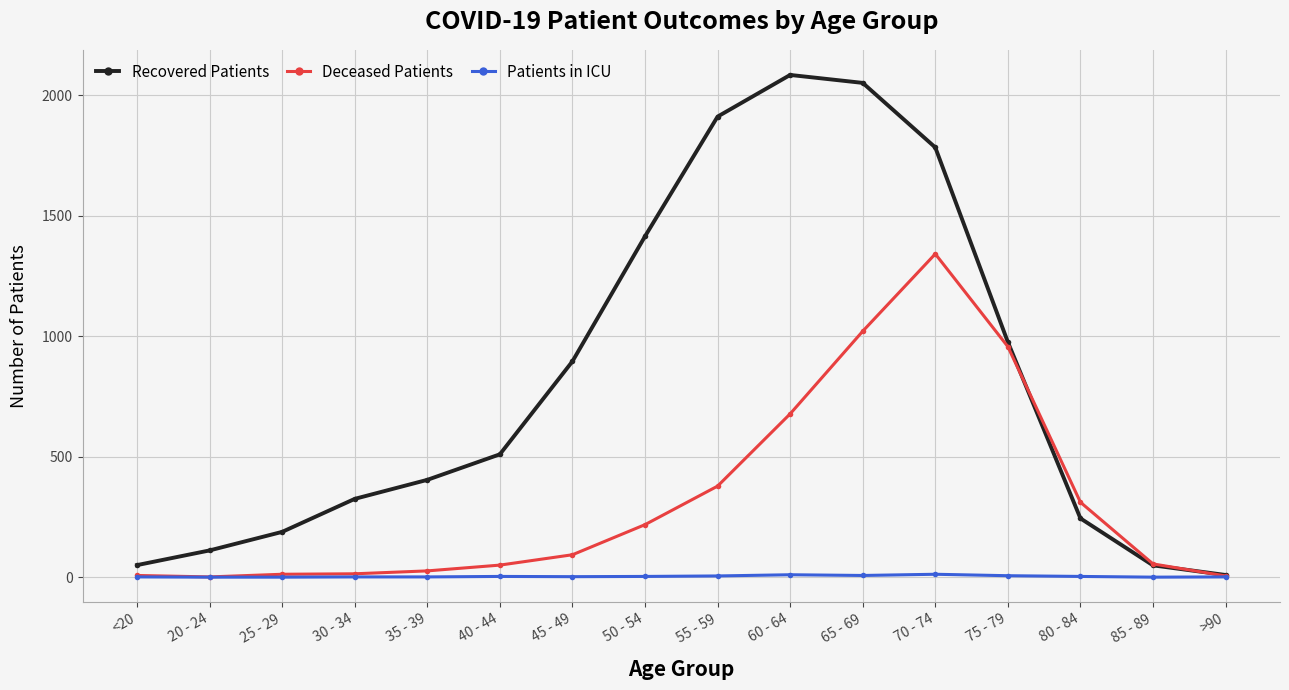

What is the average value of the Patients in ICU series?

3